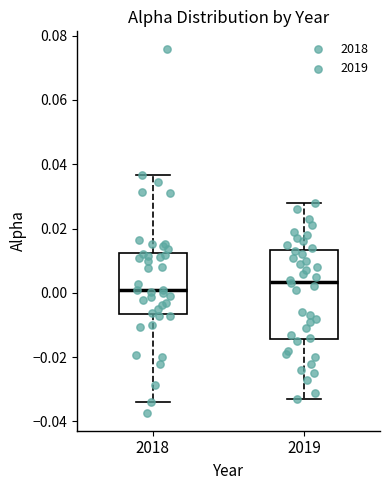

Reading left to right, read every box against the y-axis: the position of its median line, the range the box covers, and the ends of its whiskers. The values are not printed on the chart, so give them approximately, as read against the axis.

2018: median 0.000, box -0.006 to 0.012, whiskers -0.034 to 0.036
2019: median 0.004, box -0.014 to 0.014, whiskers -0.032 to 0.028